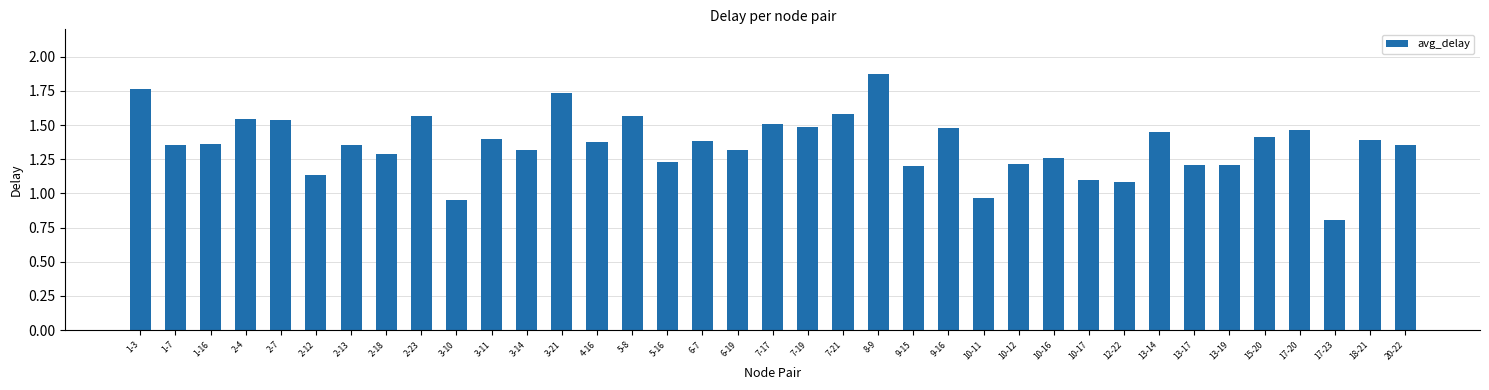

Count the number of values greater than 1.

34